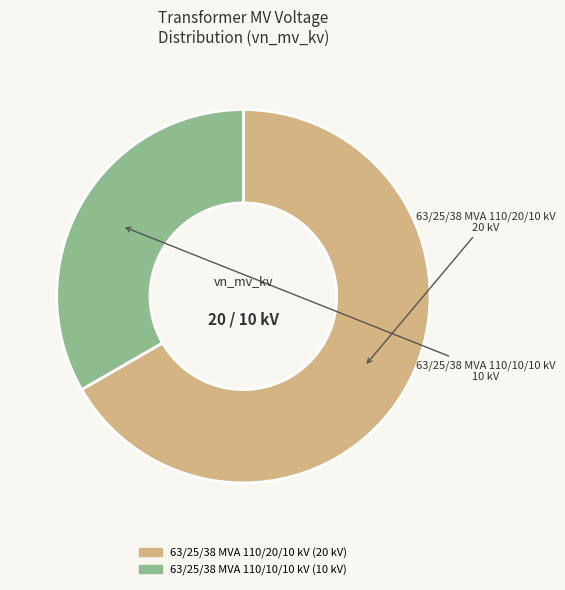

Does 63/25/38 MVA 110/10/10 kV account for over 50% of the chart?

No